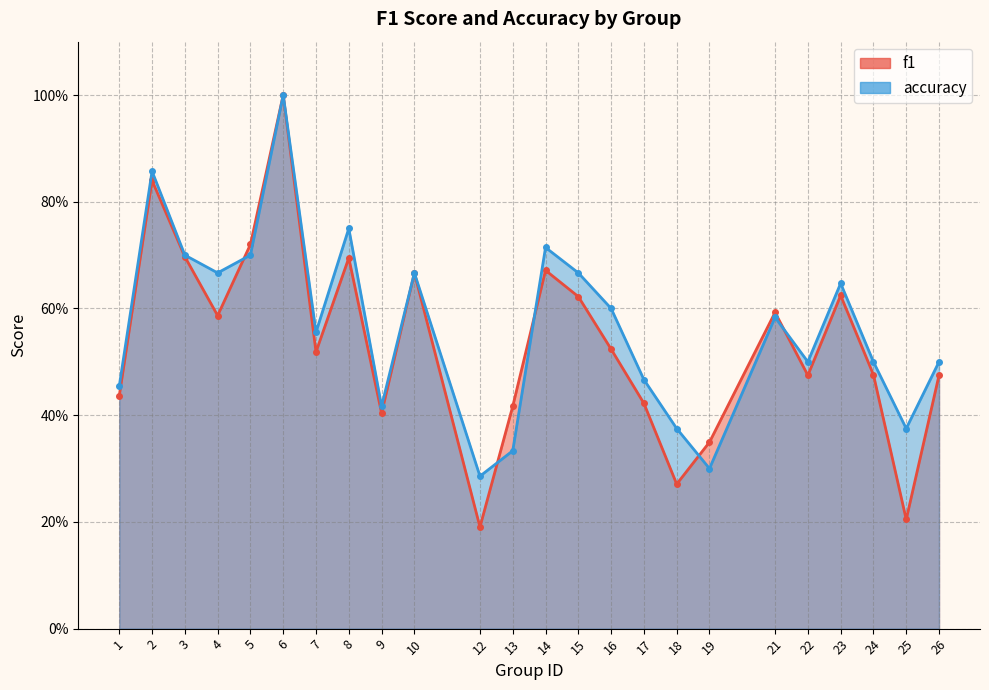

Is it true that accuracy equals 0.8 at 22?

False